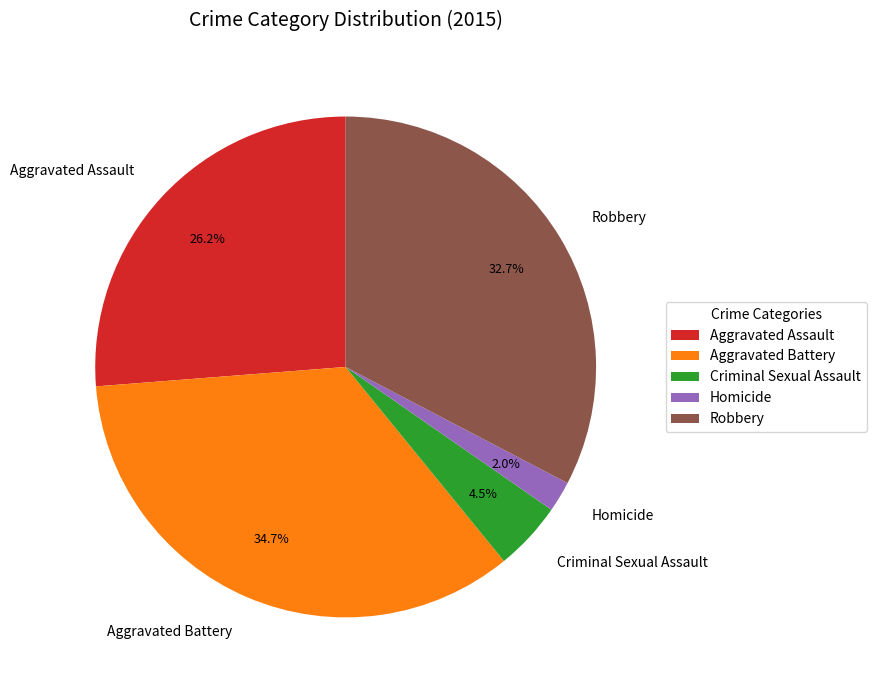

Is it true that Aggravated Assault is 26% of the pie?

True